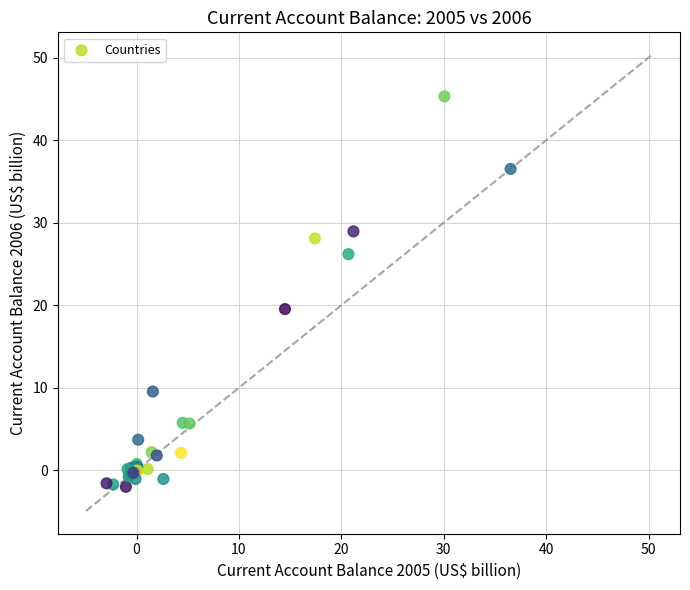

What Y value in the scatter plot is closest to 21?

19.5